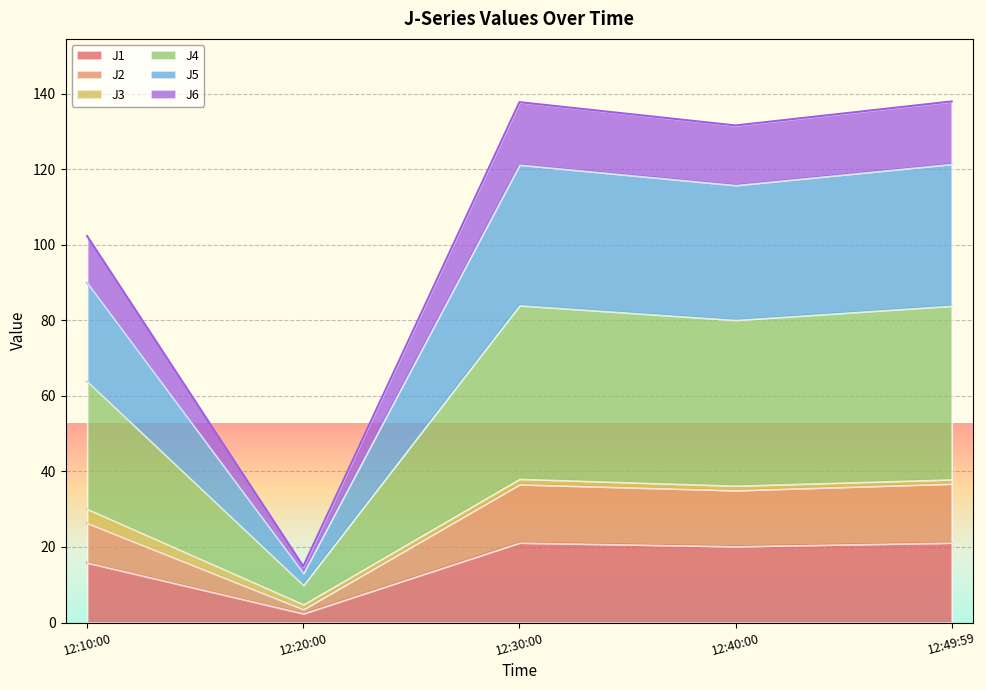

At how many categories does at least one series exceed 99?

4